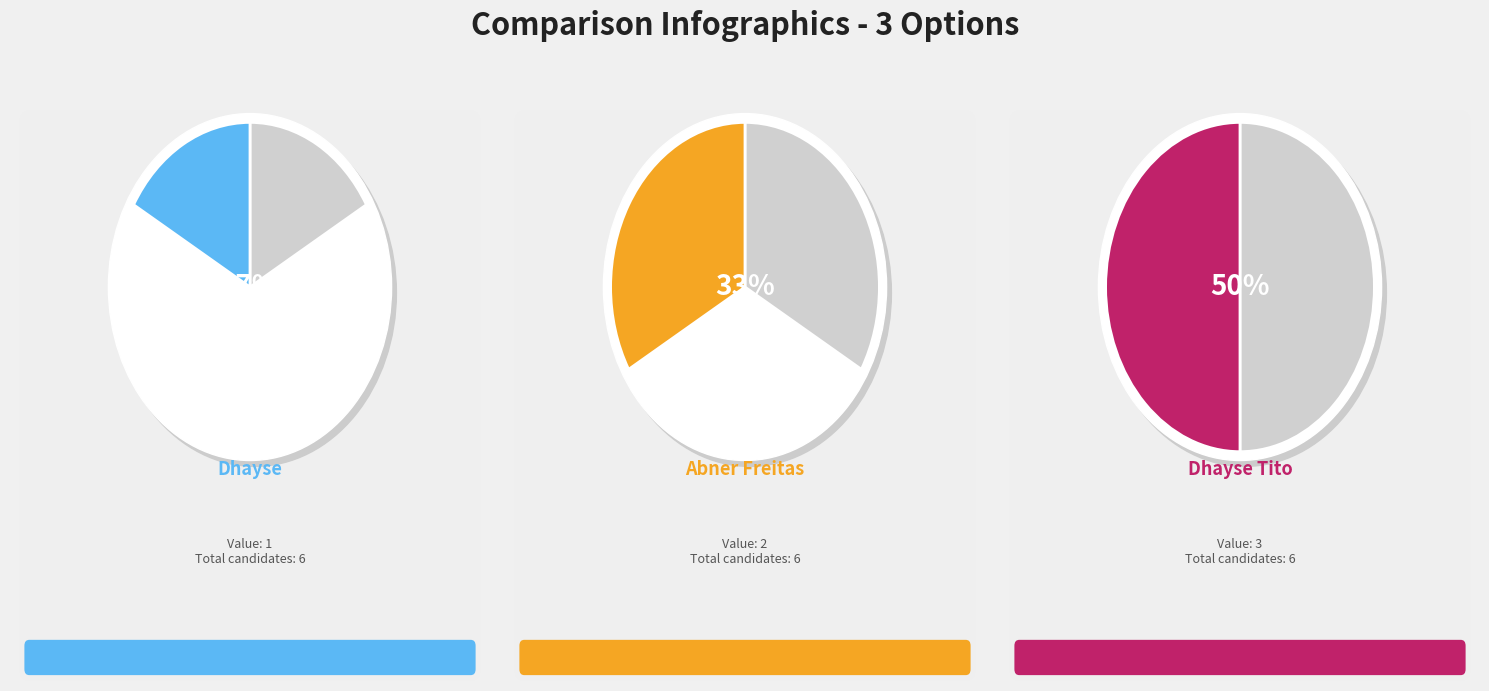

Which category has the biggest portion of the pie?

Dhayse Tito